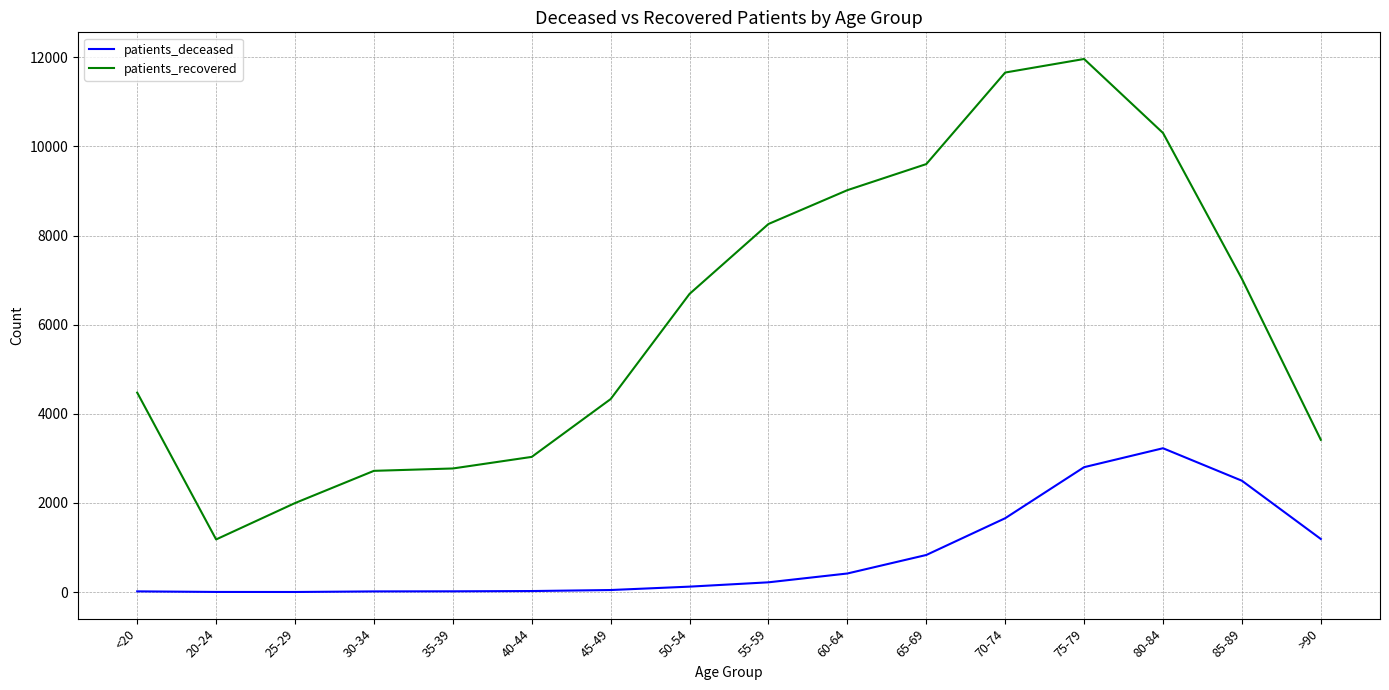

Which category has the lowest value in the patients_recovered series?

20-24